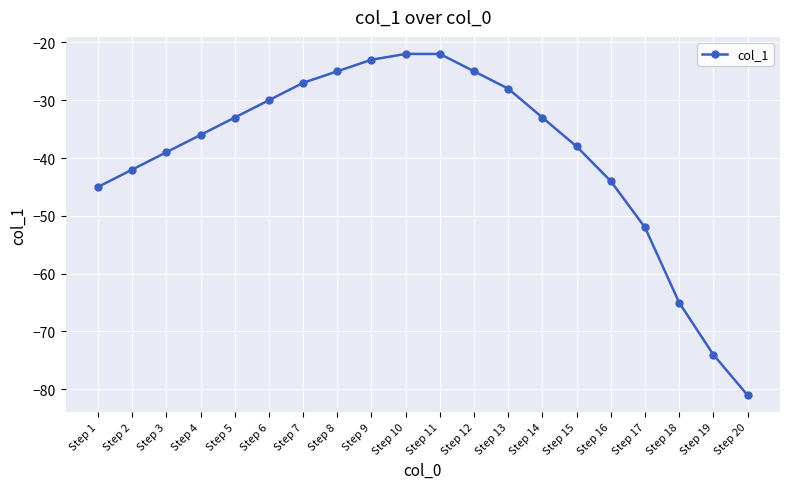

What is the difference between the maximum and minimum values?

59